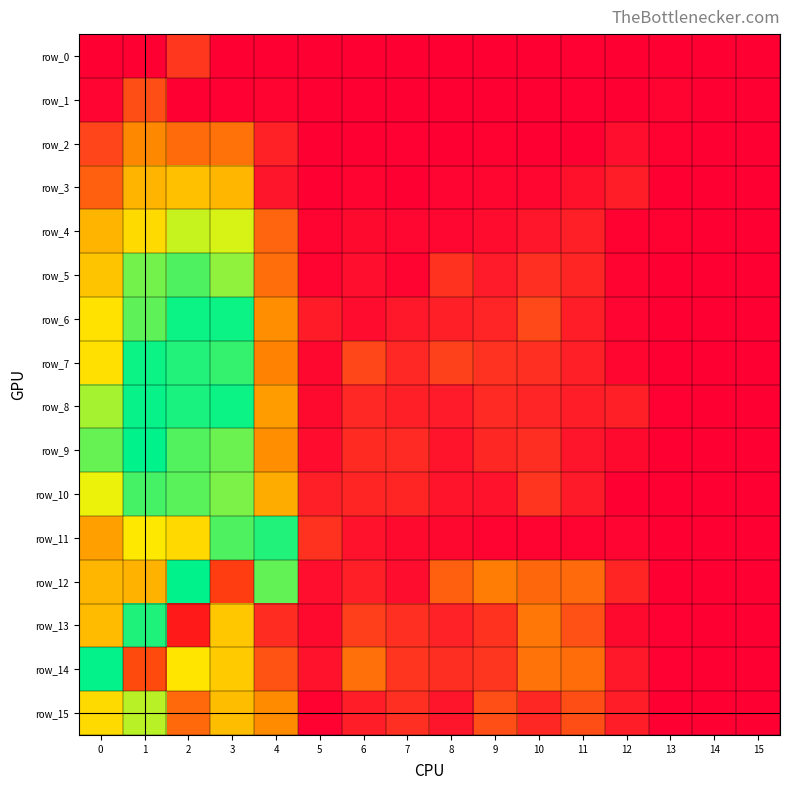

What is the smallest value displayed?

-3.2